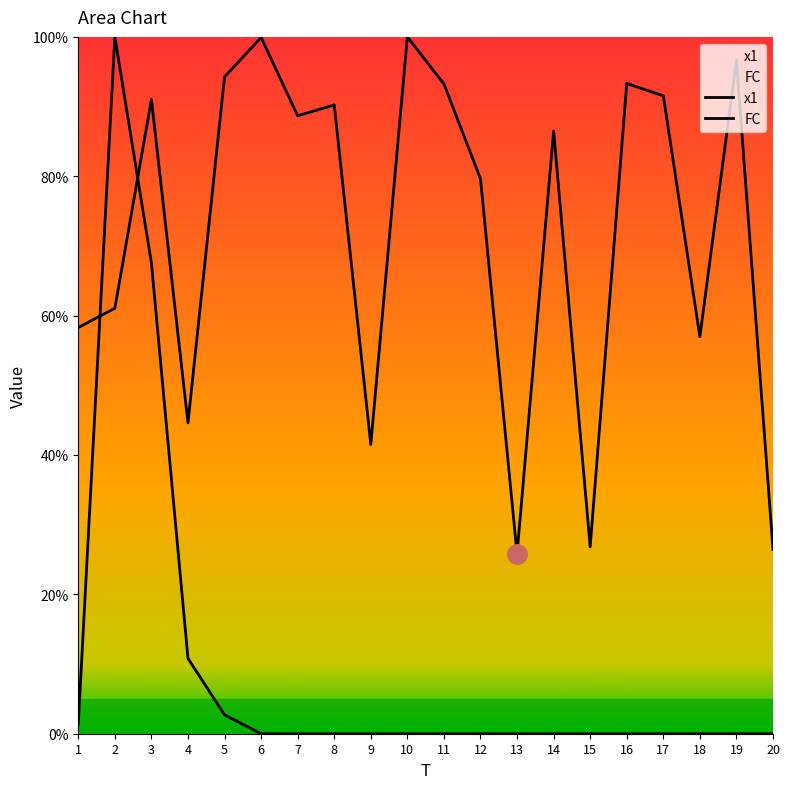

At which category does x1 reach its first local peak?

3